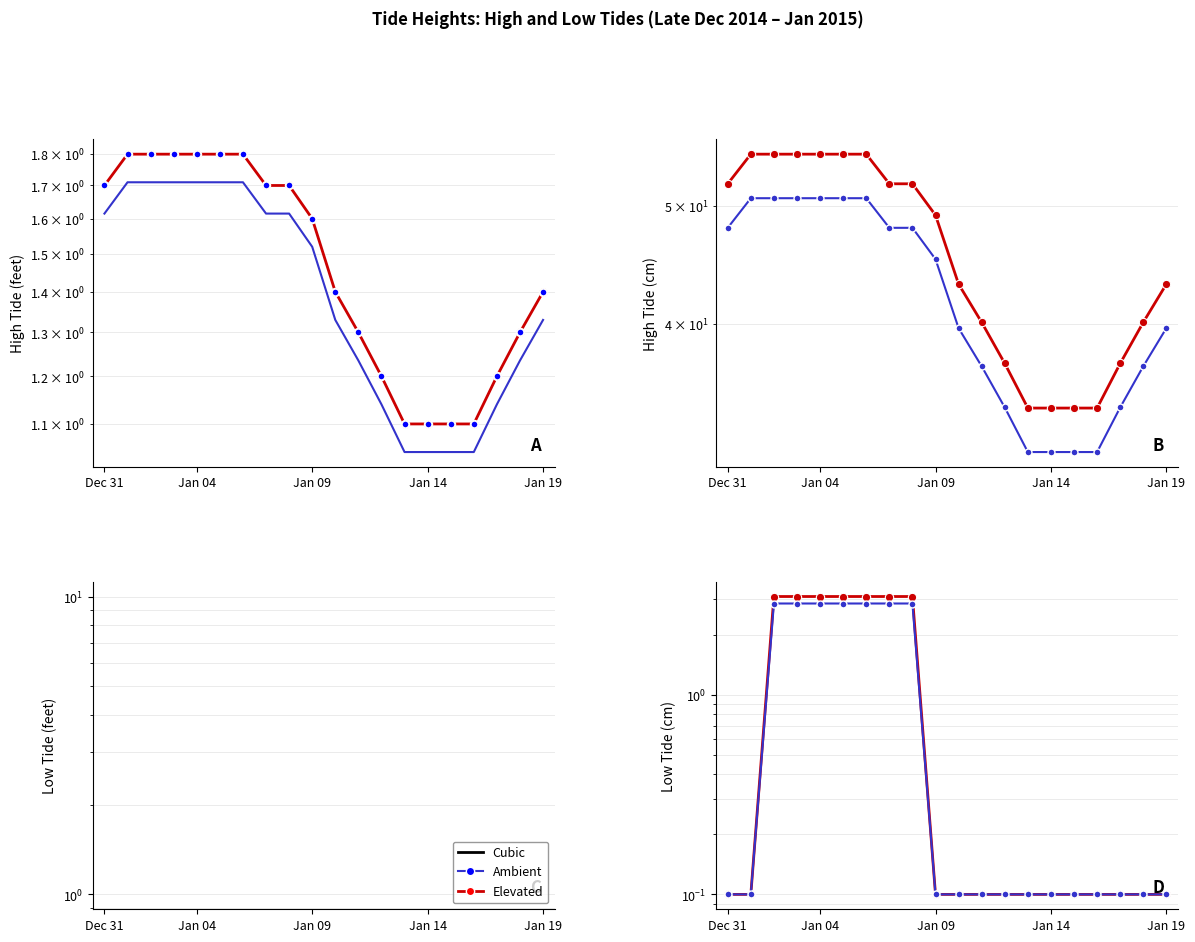

What is the highest value of the High (feet) series?

1.8